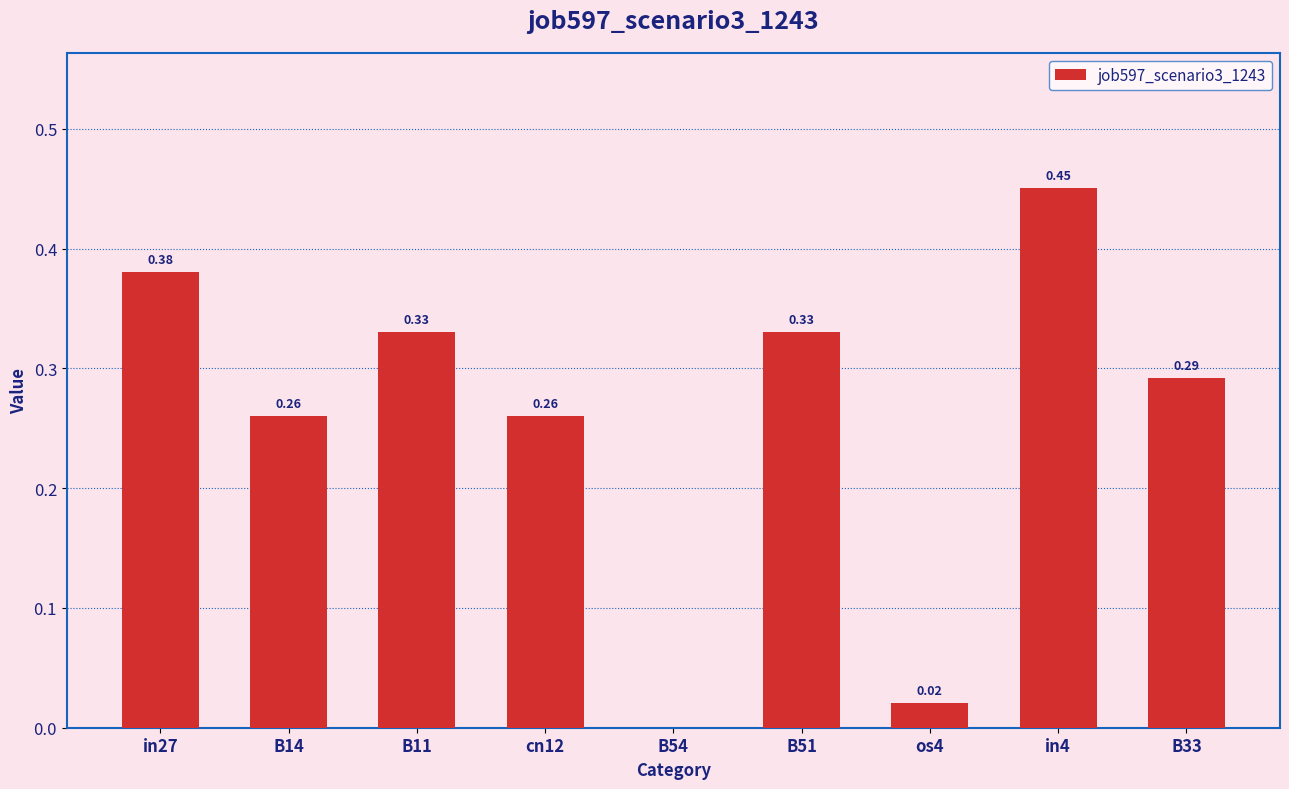

What is the sum of the values at in4 and B11?

0.8